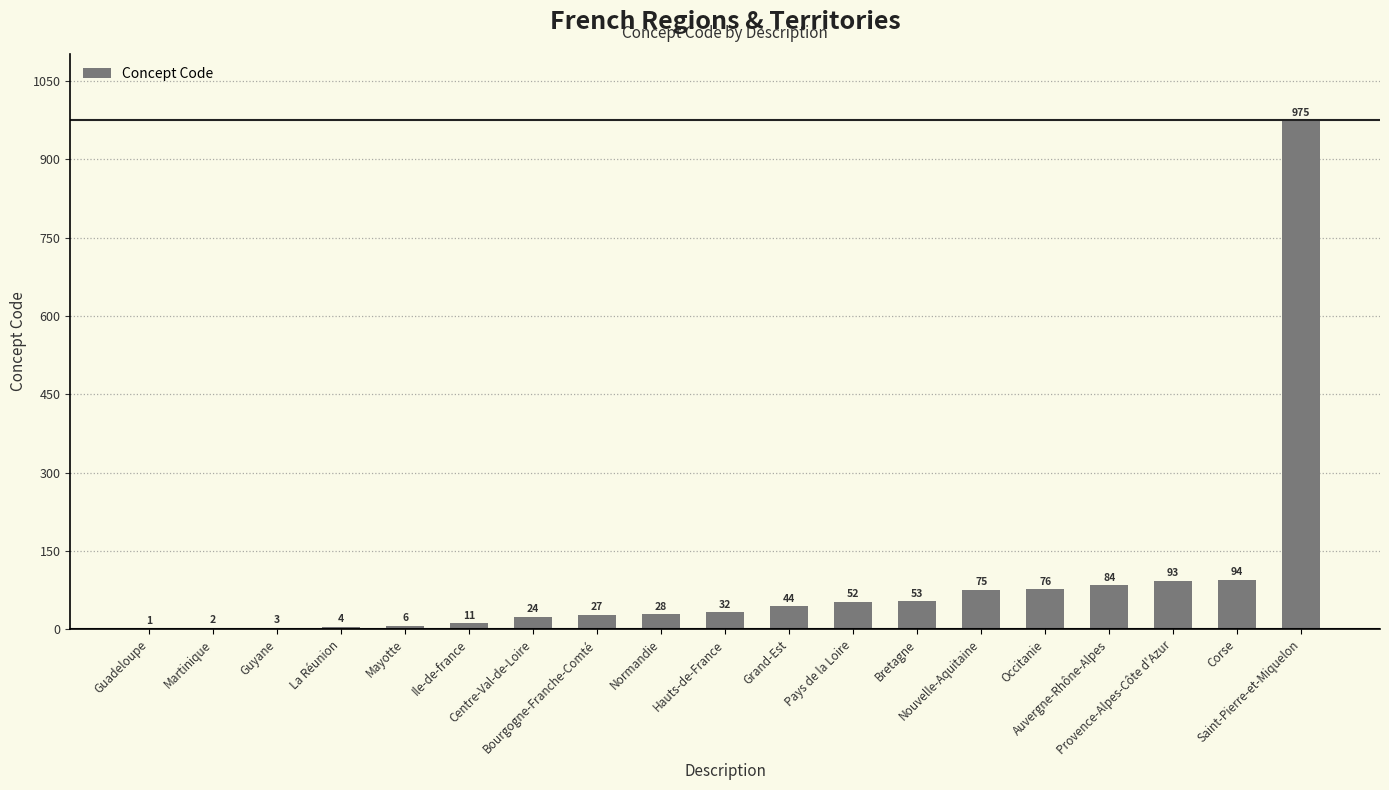

What is the change in value from Ile-de-france to Provence-Alpes-Côte d'Azur?

+82